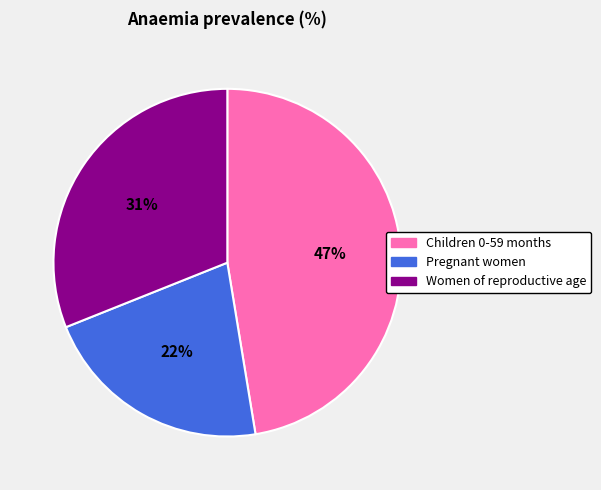

Is the sum of Women of reproductive age and Pregnant women greater than half?

Yes